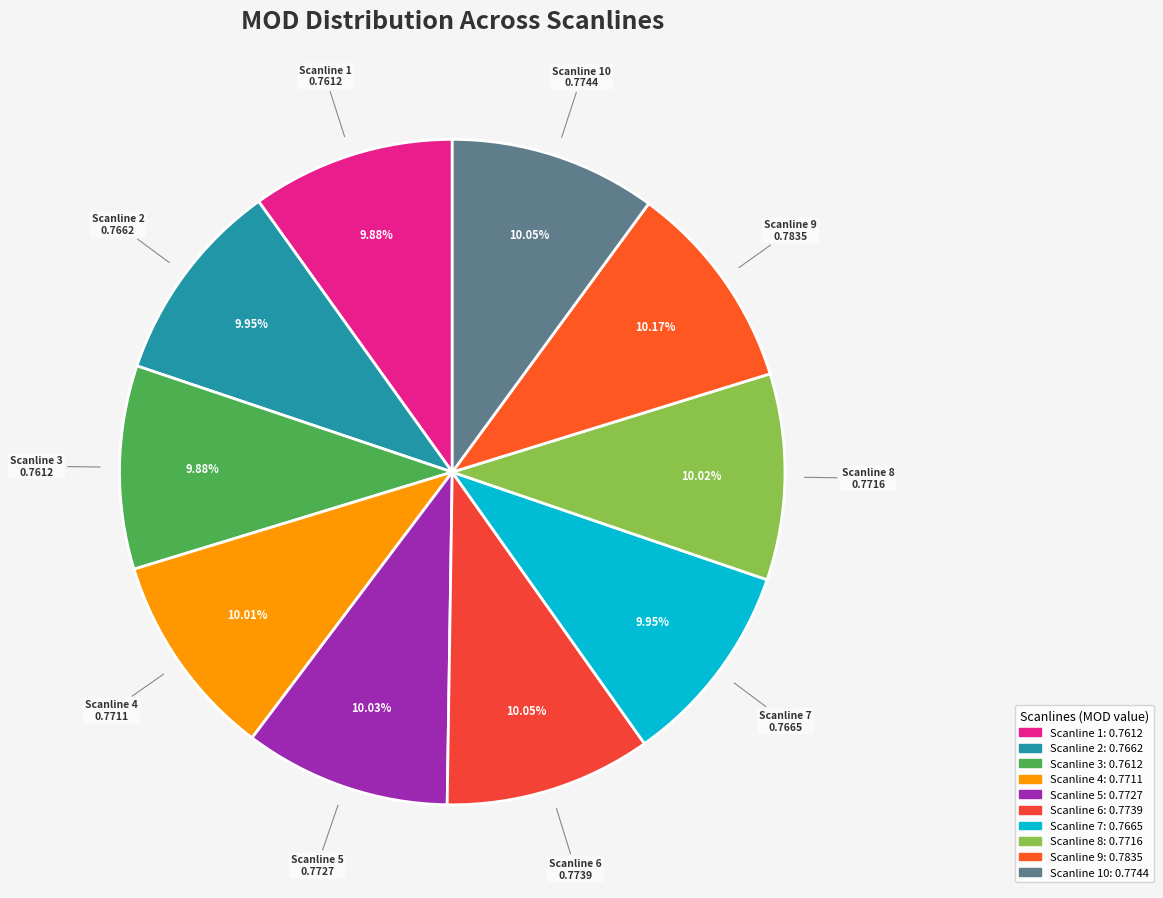

To the nearest percent, what percentage of the pie is Scanline 5?

10%